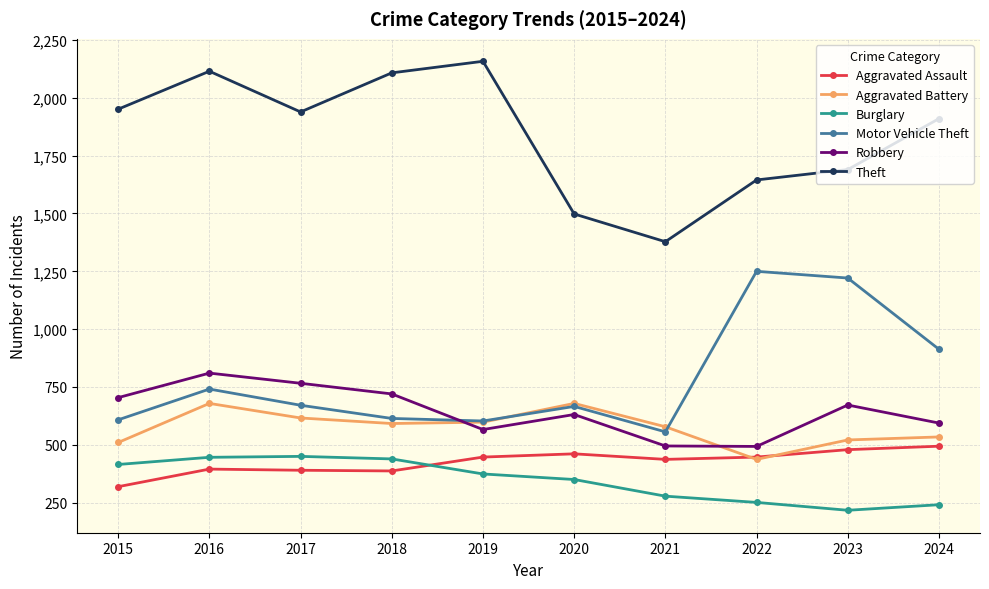

At which category is the sum across all series the highest?

2016